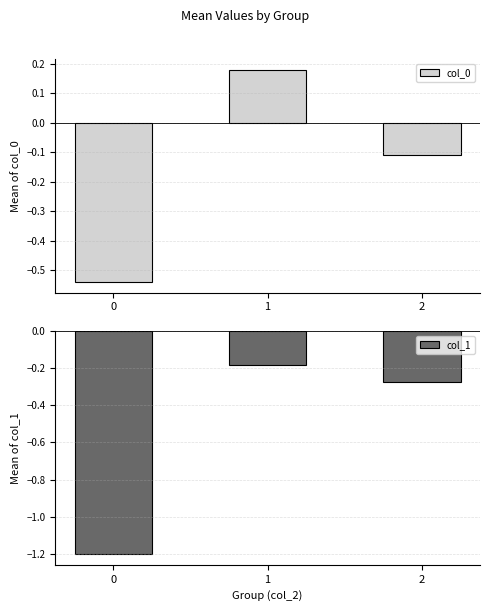

The col_1 series shows -0.3 at 2. True or false?

True